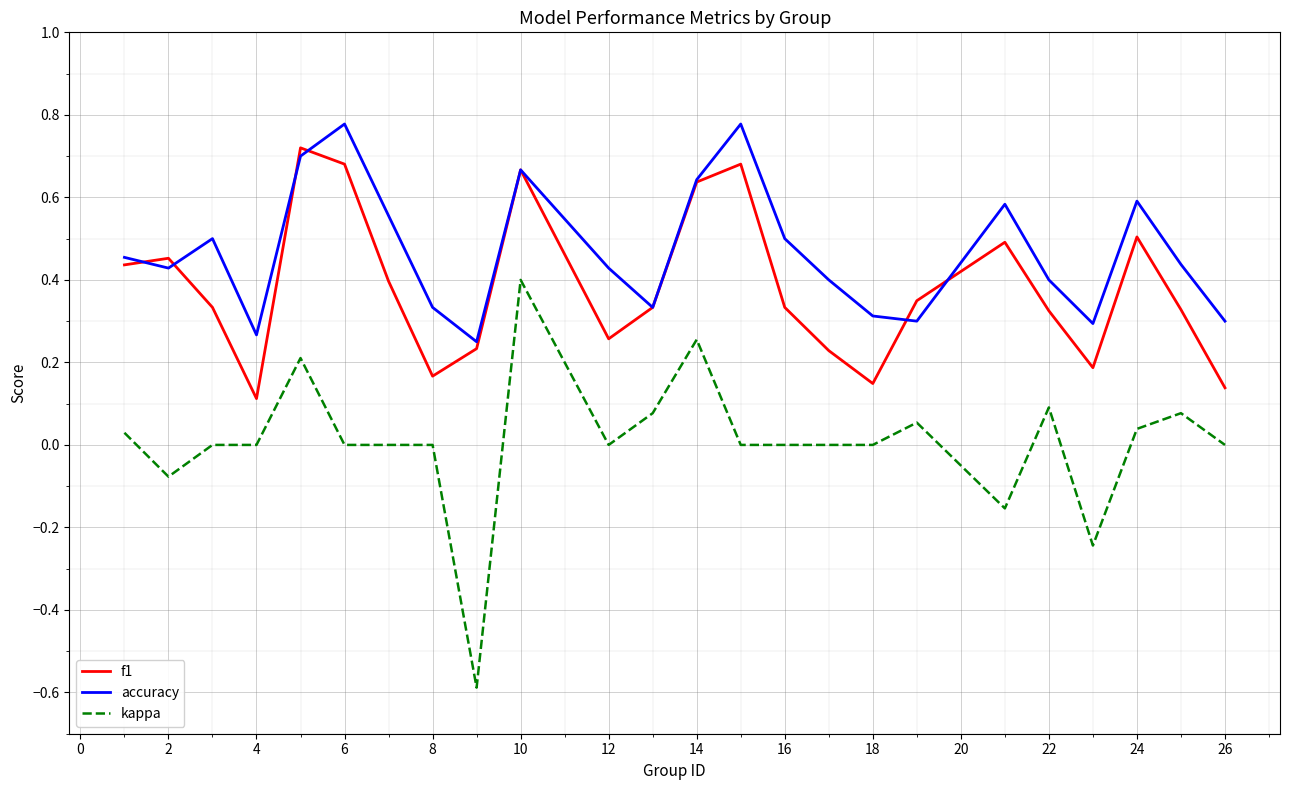

Which series has the widest spread of values?

kappa